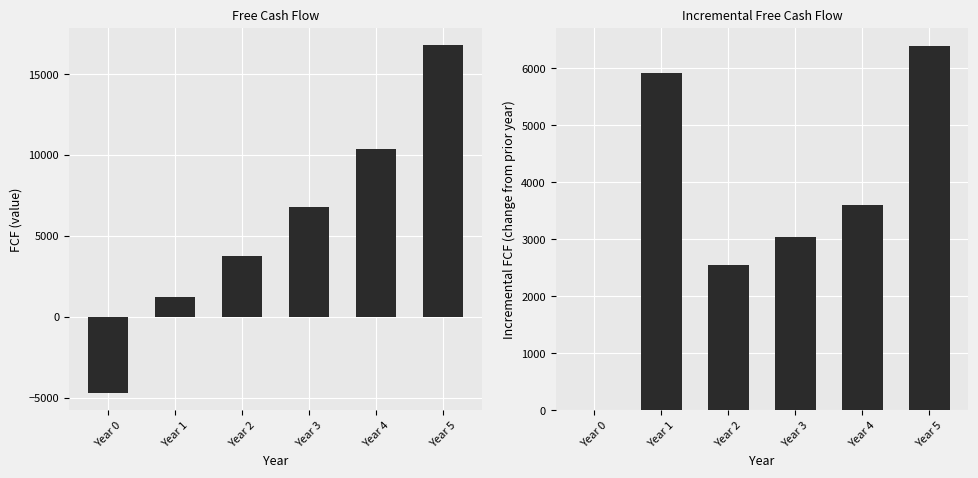

Is it true that Incremental FCF equals 6390.2 at Year 5?

True